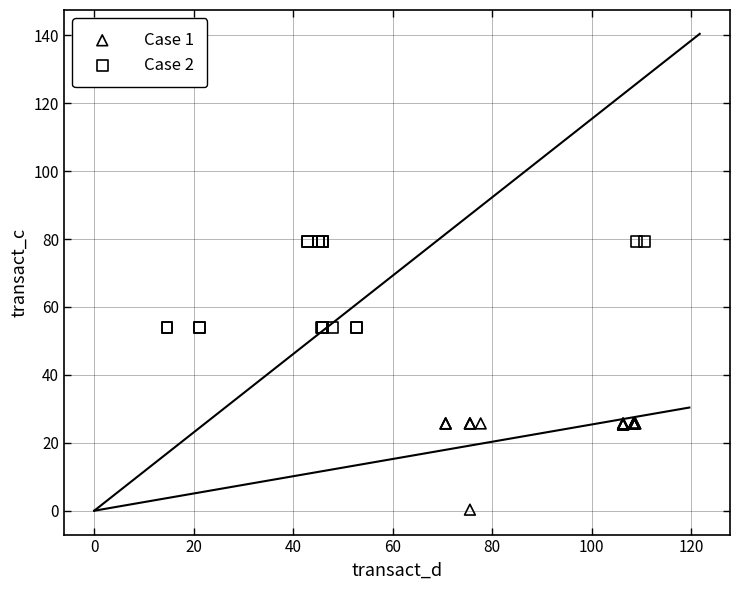

Which series reaches the minimum Y coordinate?

Case 1